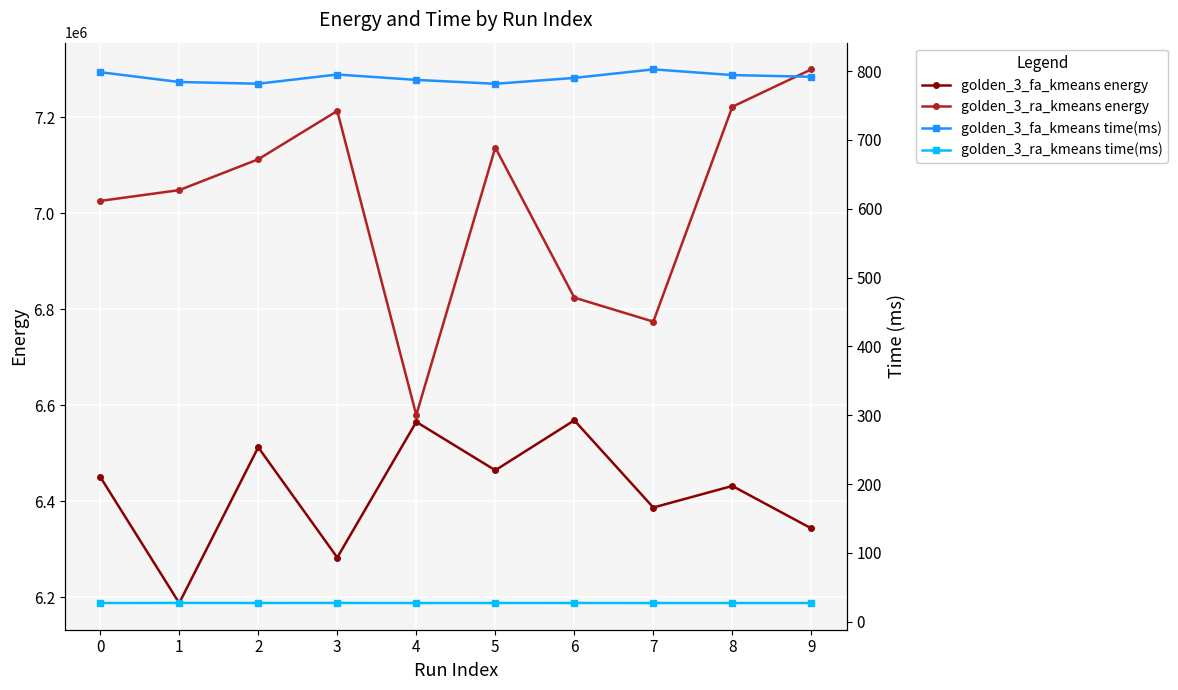

What is the difference between the maximum and second lowest values in the golden_3_ra_kmeans energy series?

525578.2